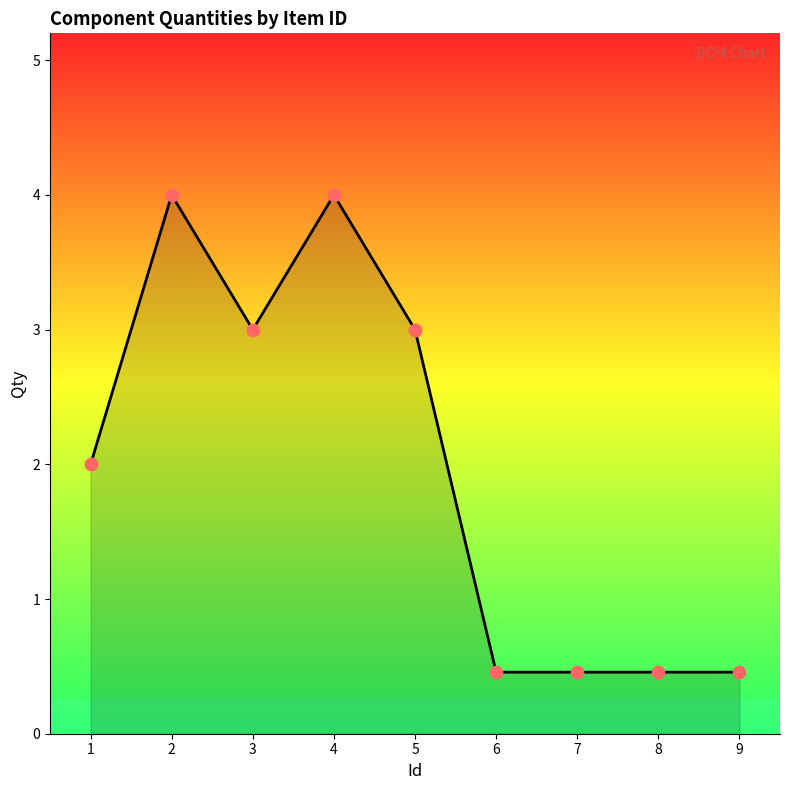

What is the change in value from 1 to 3?

+1.0